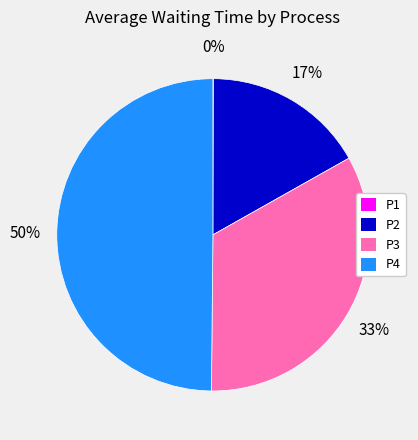

Does P2 account for over 50% of the chart?

No